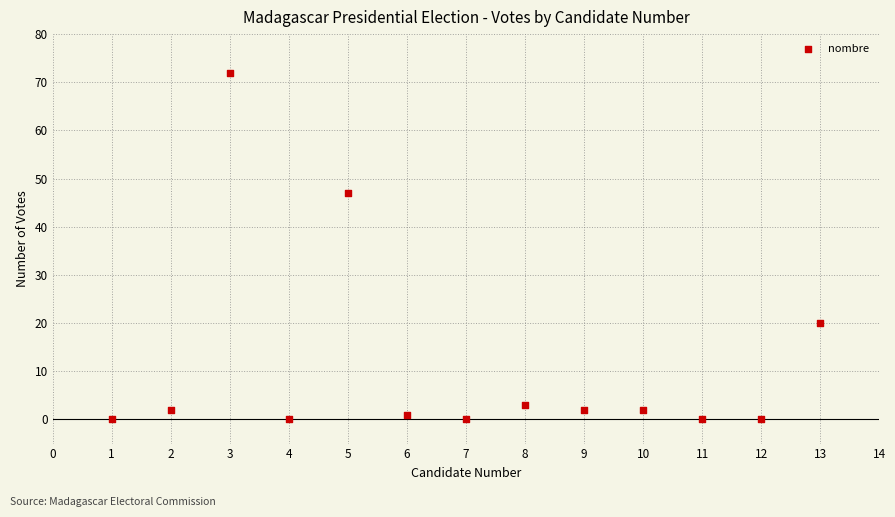

What Y value in the scatter plot is closest to 36?

47